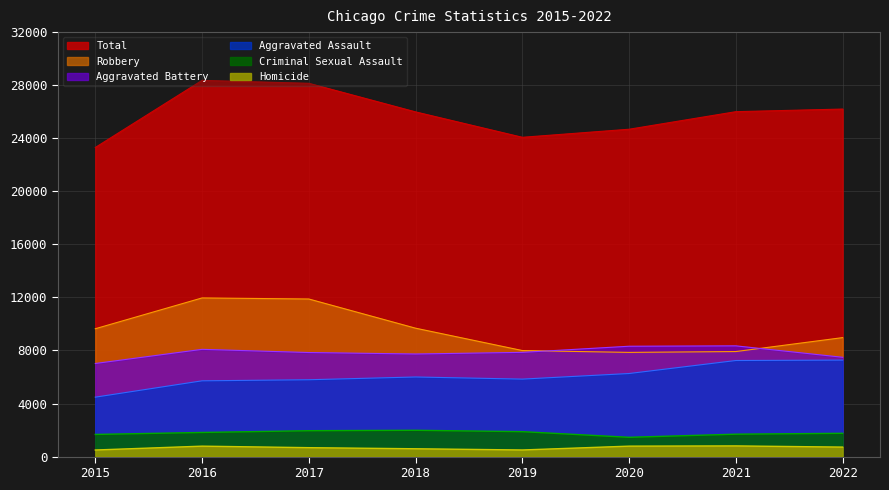

Which category has the lowest value in the Criminal Sexual Assault series?

2020